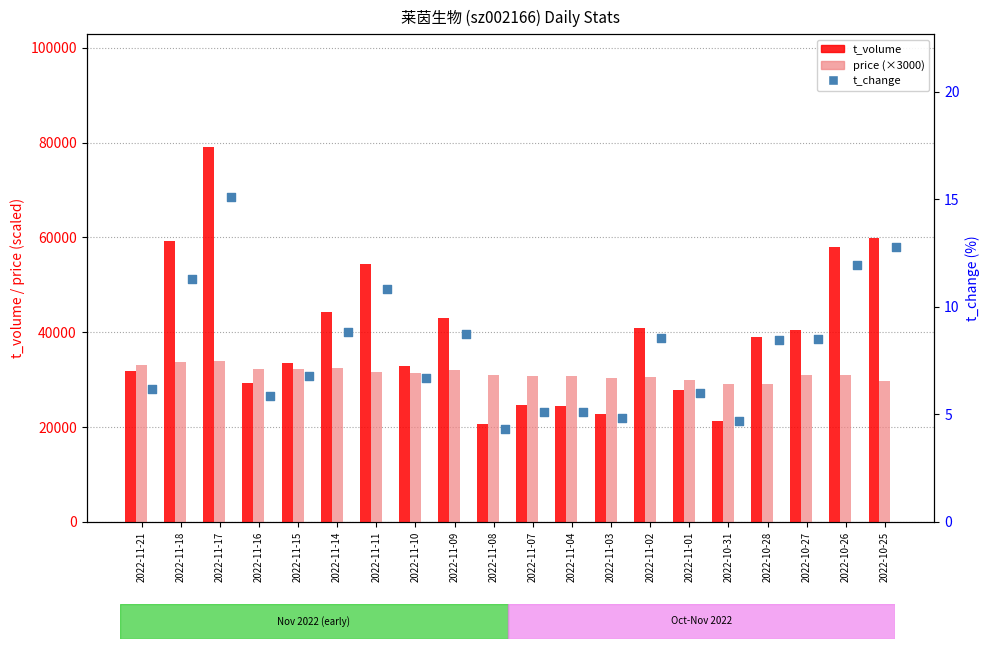

Which series contains the highest Y value?

t_volume